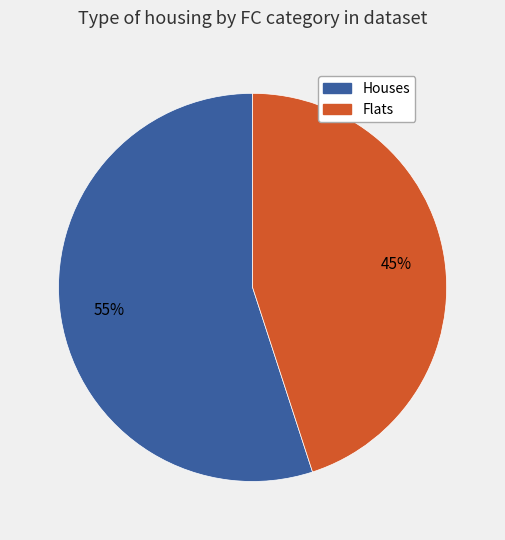

Does any single category account for the majority?

Yes